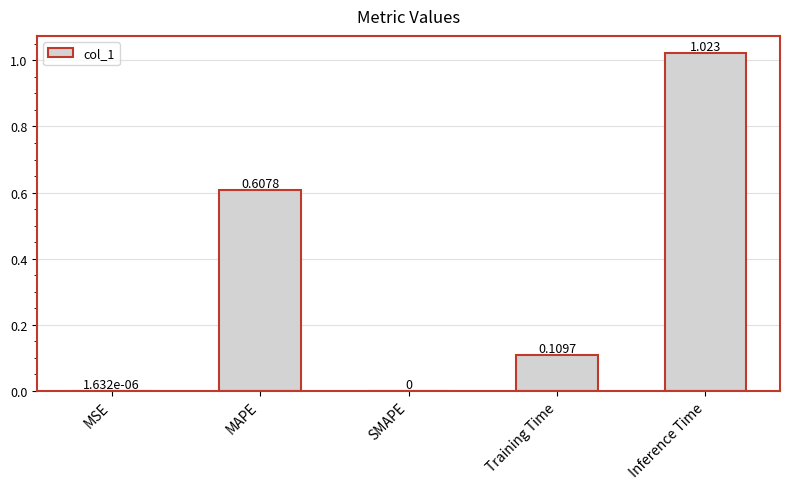

At which category does the chart reach its peak across all series?

Inference Time